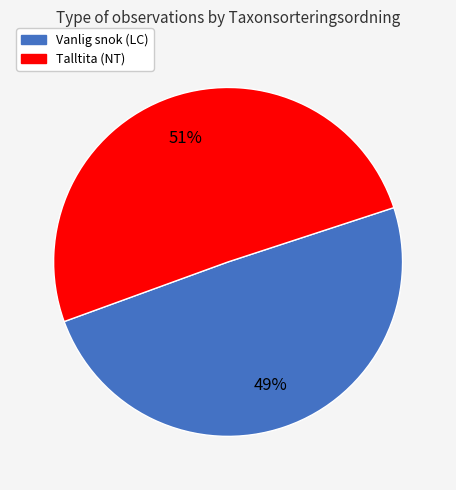

The Talltita (NT) slice represents 64% of the pie. True or false?

False